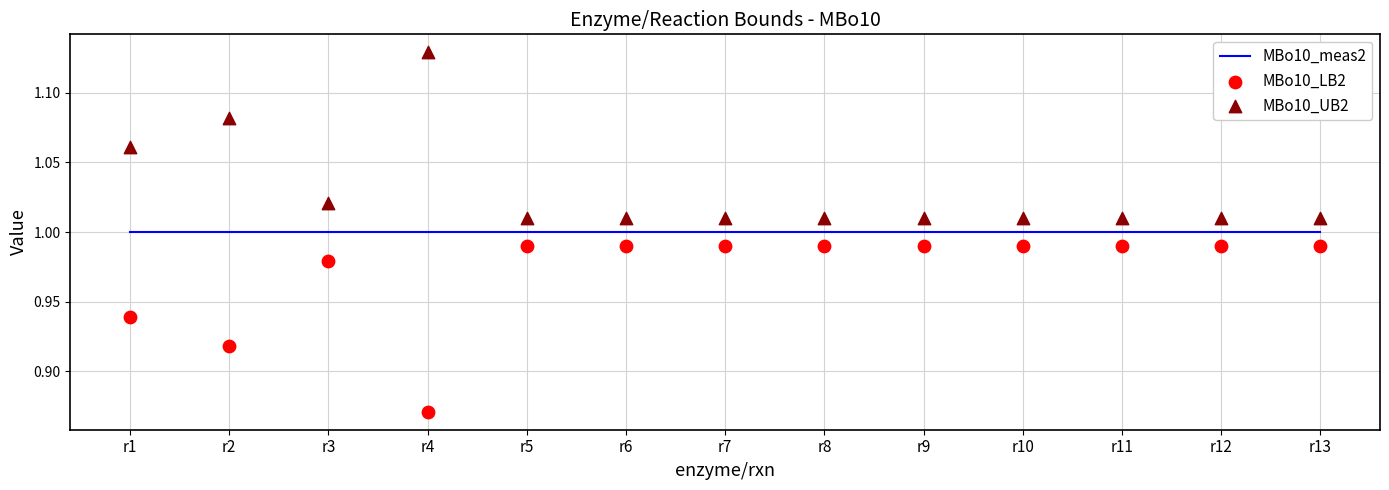

Which series has the largest total across all categories?

MBo10_UB2